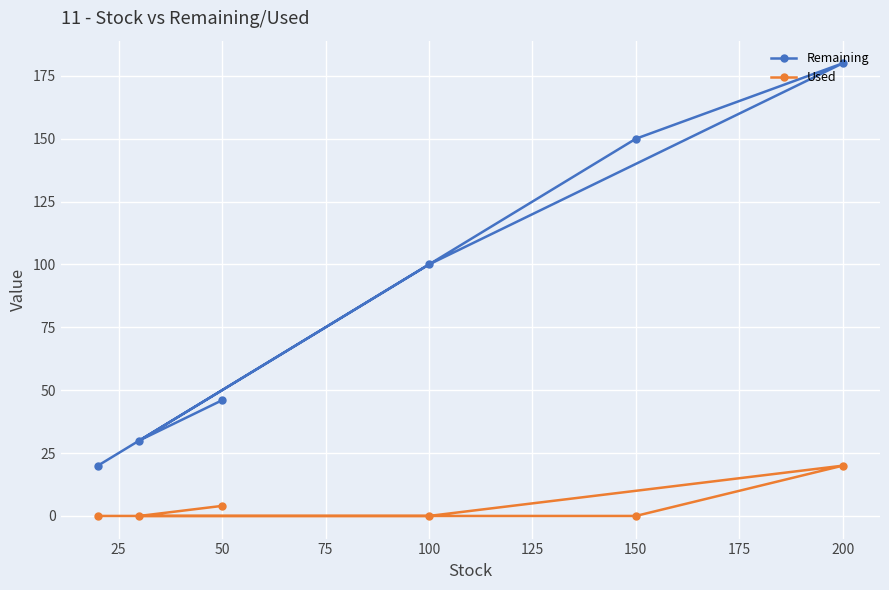

At which label is Remaining closest to 100?

100